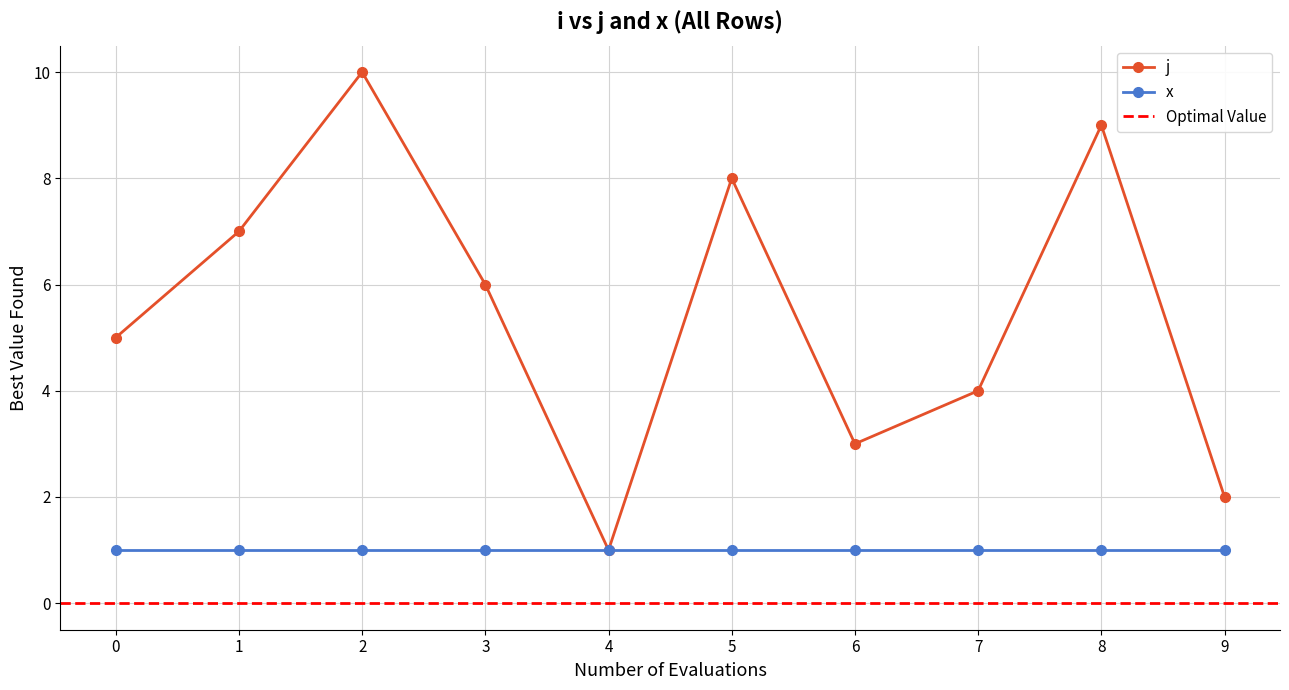

At which category does j reach its first local peak?

2